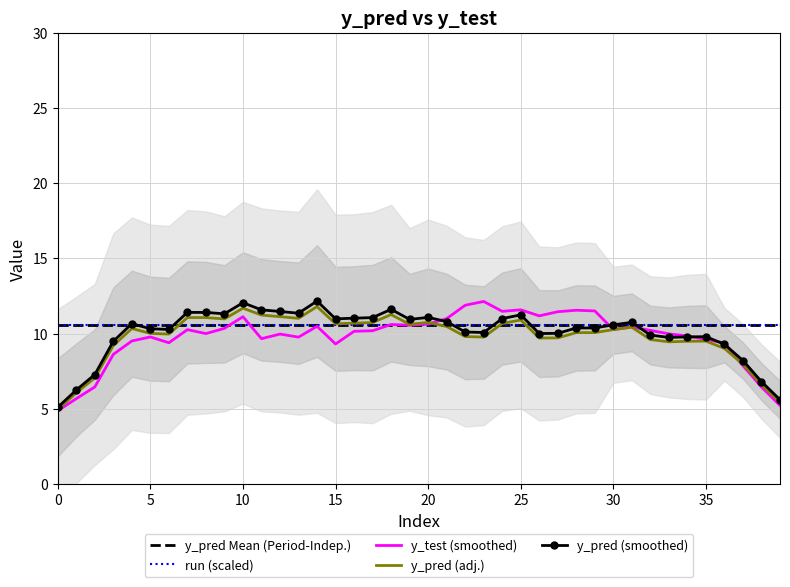

True or false: y_test (smoothed) has a value of 19.0 at 24.

False